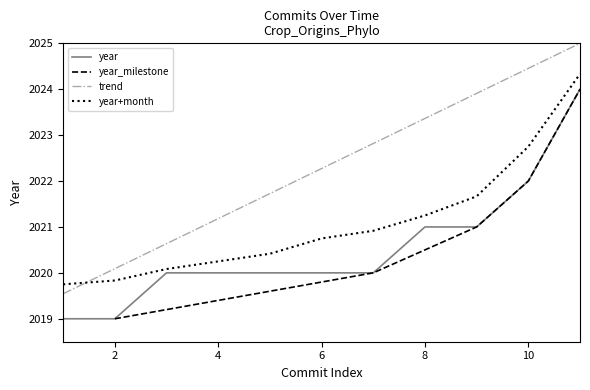

True or false: the data has more than 2 interior local peaks.

False